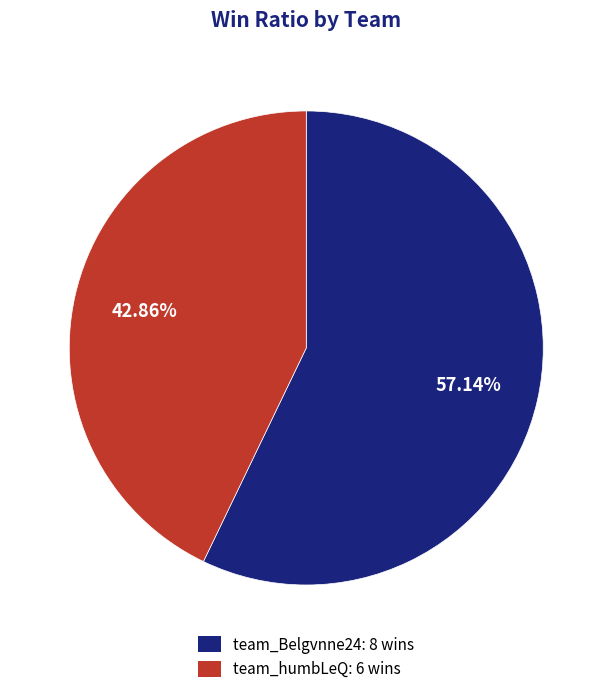

Rank the categories by value from lowest to highest.

team_humbLeQ, team_Belgvnne24